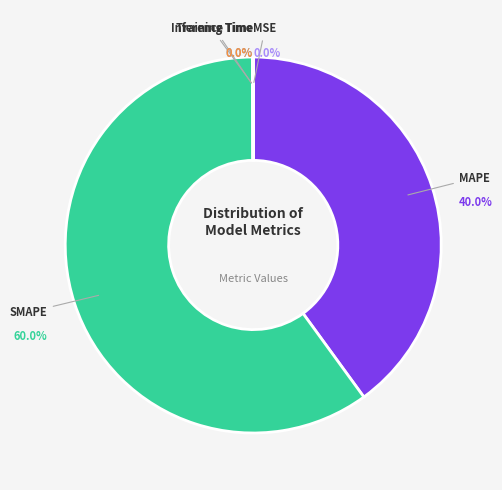

Count the number of slices in the pie.

5